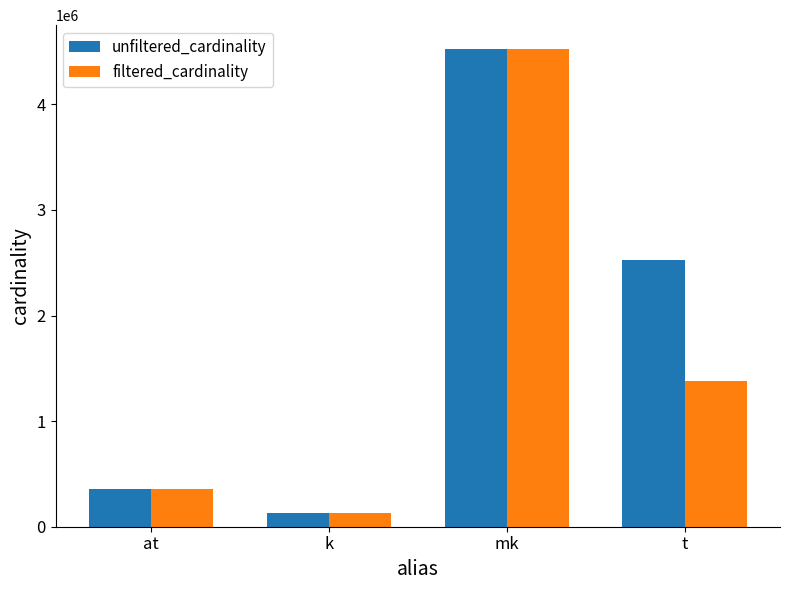

Reading left to right, list all the values displayed in this chart.

unfiltered_cardinality: at=361472	k=134170	mk=4523930	t=2528312
filtered_cardinality: at=361472	k=134170	mk=4523930	t=1381453